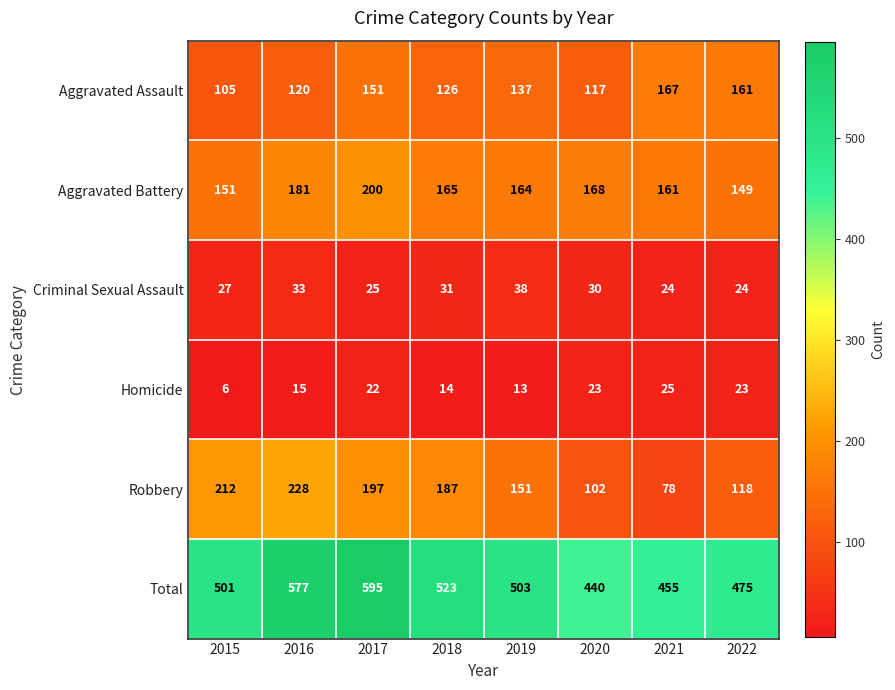

At 2021, list the series in order from smallest to largest.

Criminal Sexual Assault, Homicide, Robbery, Aggravated Battery, Aggravated Assault, Total